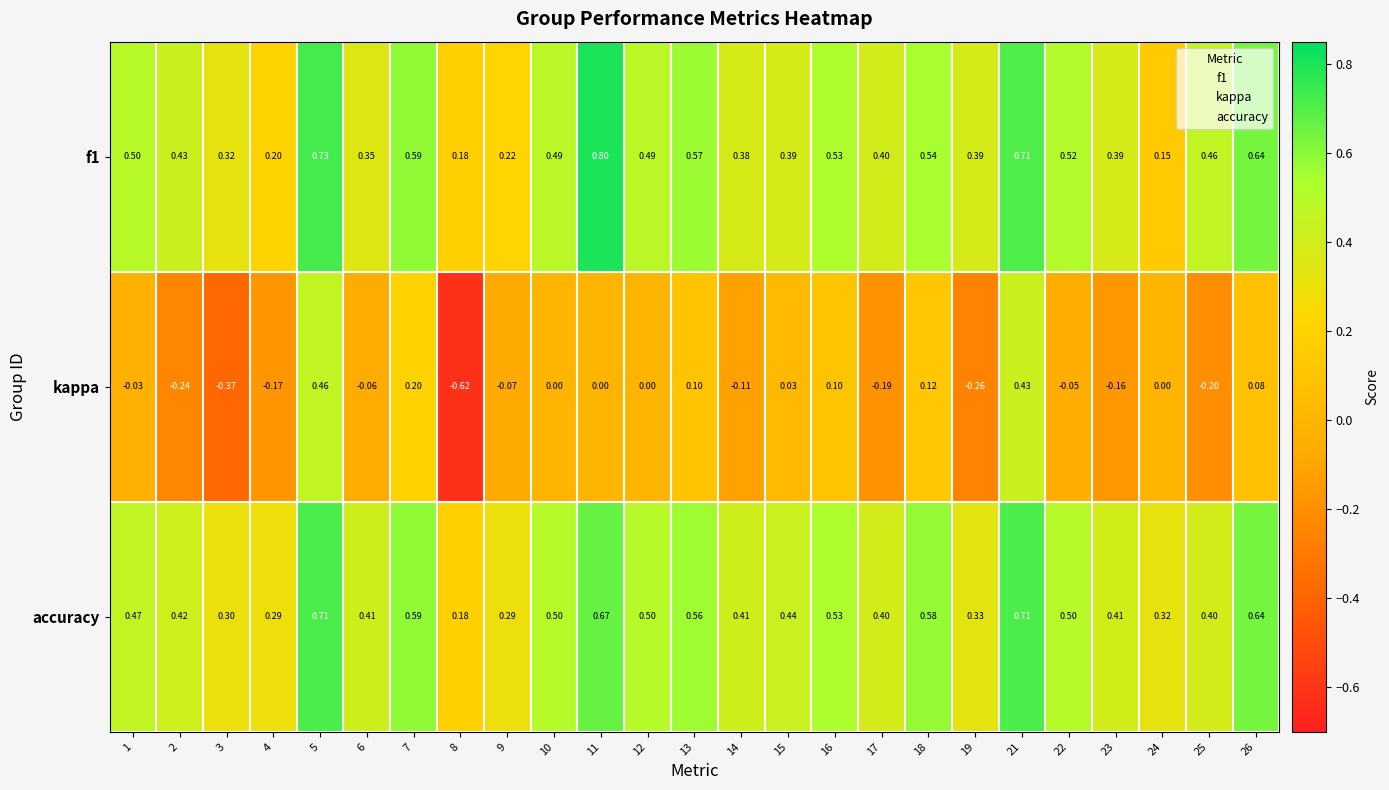

Is the value of accuracy at 21 greater than the value of f1 at 5?

No